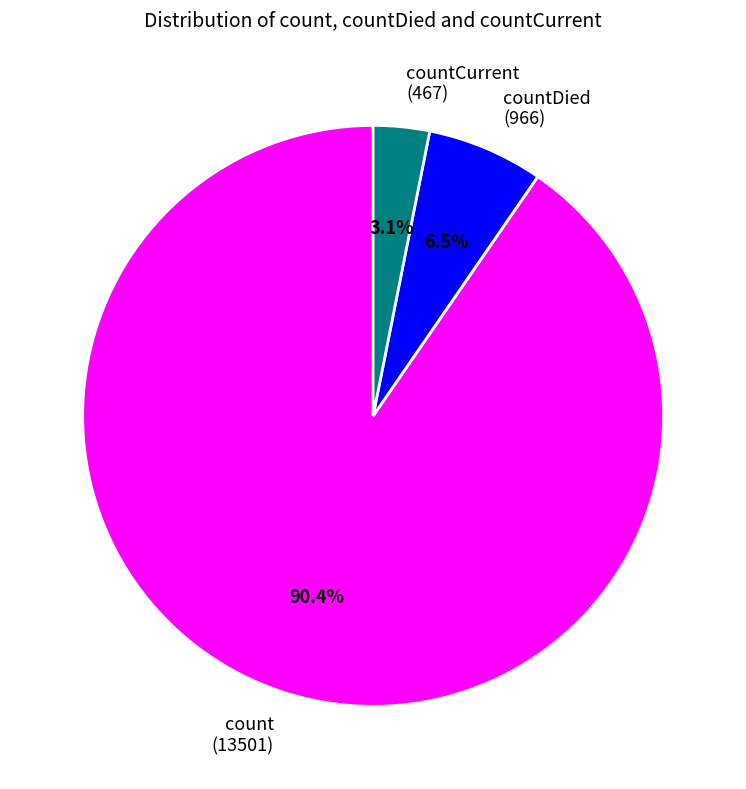

Combined, do countDied (966) and countCurrent (467) account for over 50%?

No